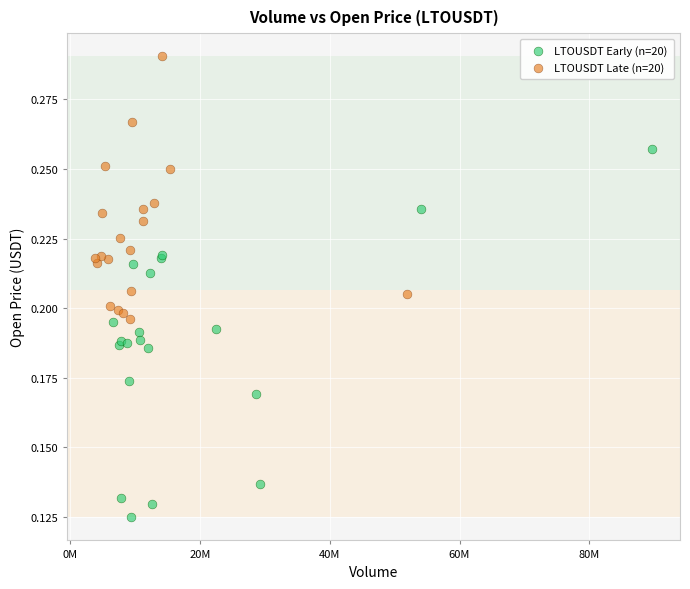

Which series reaches the minimum Y coordinate?

LTOUSDT Early (n=20)